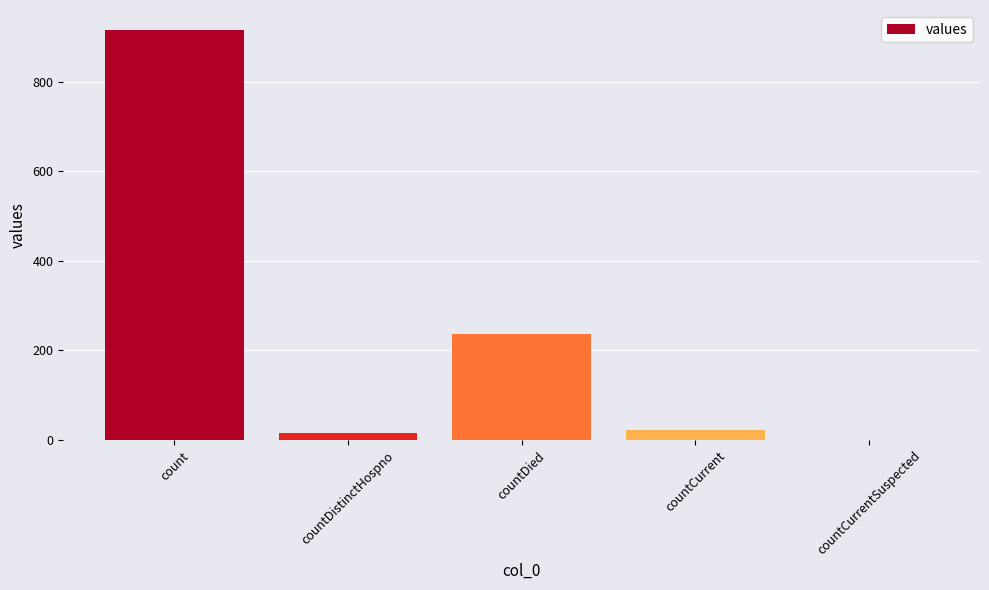

What is the sum of the values at count and countDistinctHospno?

931